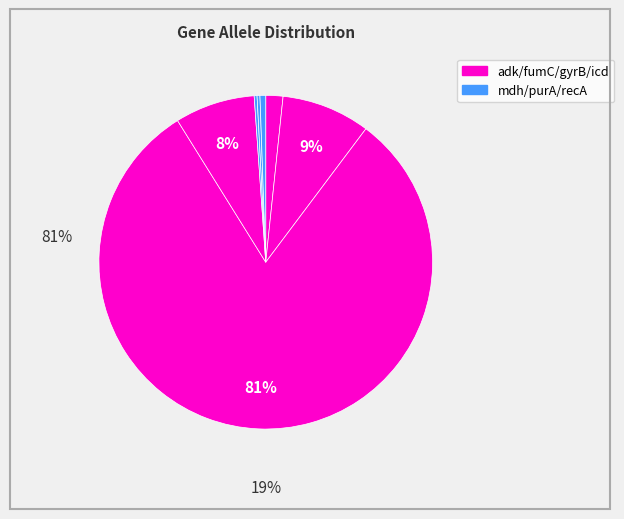

How many slices are in this pie chart?

7